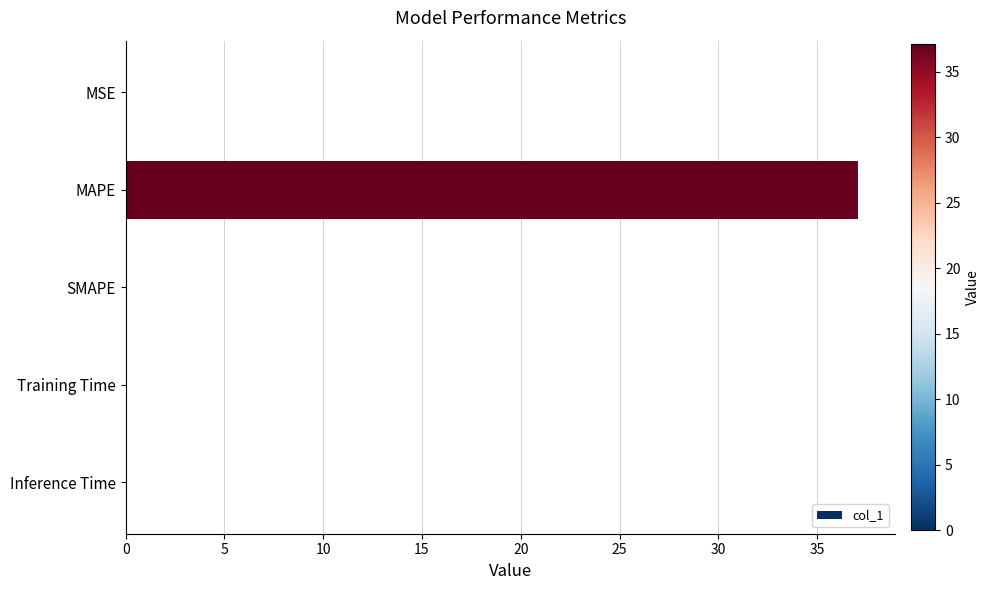

Between SMAPE and MAPE, which is larger?

MAPE